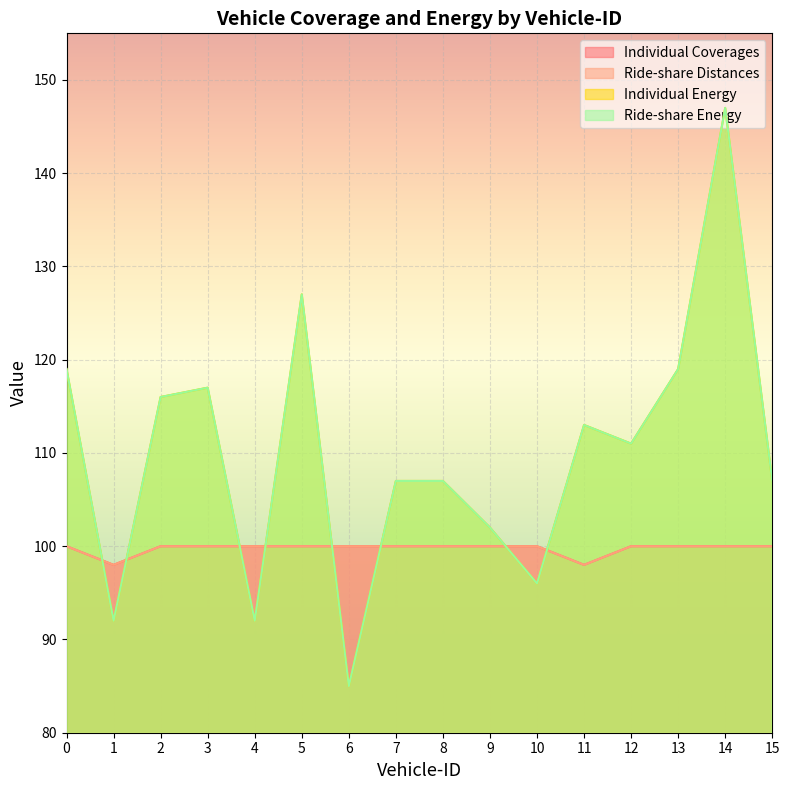

At how many categories does at least one series exceed 86?

16